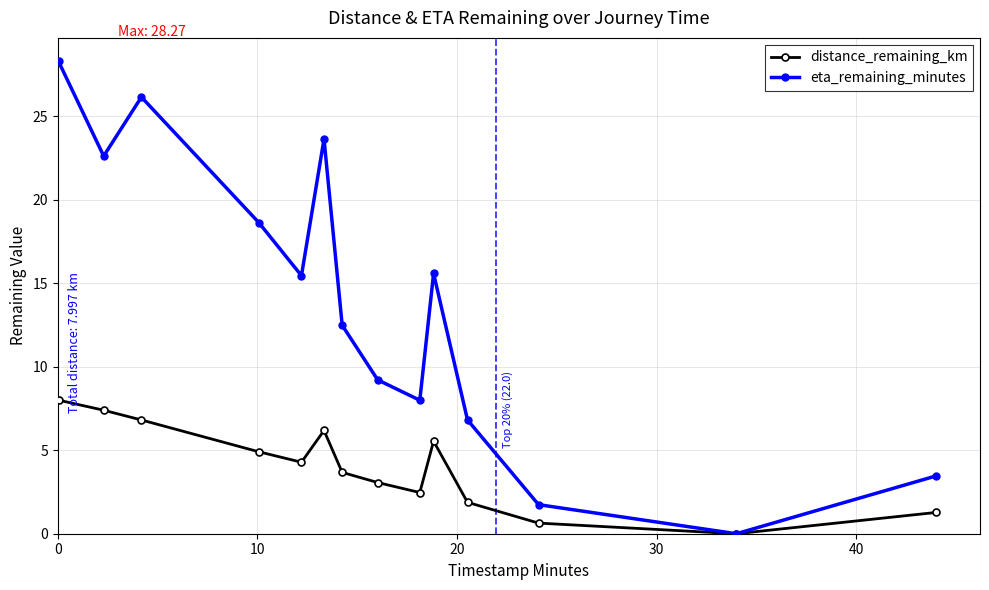

True or false: distance_remaining_km has more than 1 interior local peaks.

True